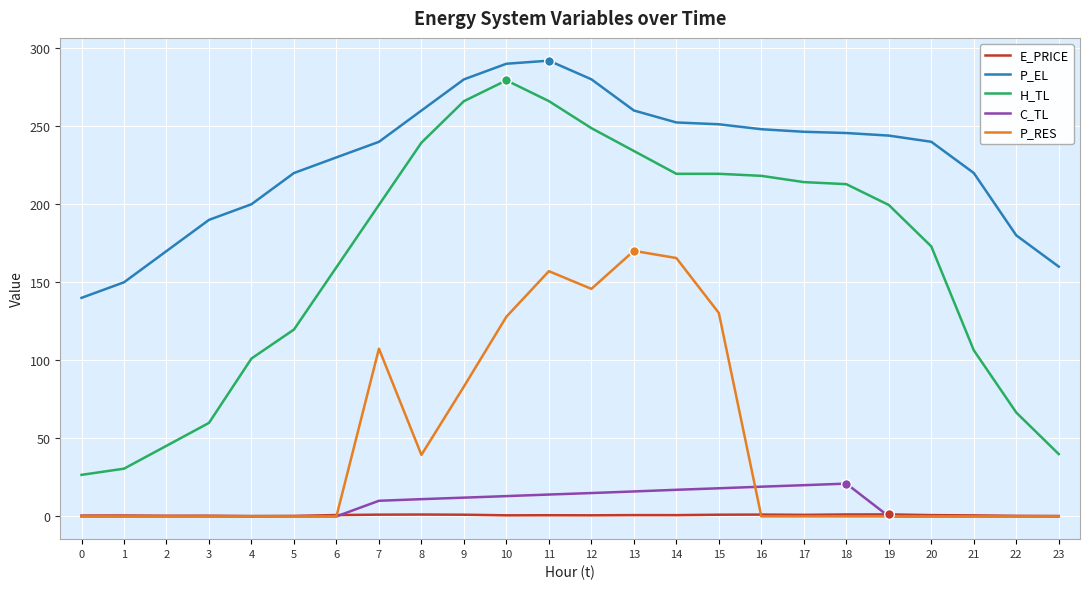

What is the sum of all H_TL values?

3945.8